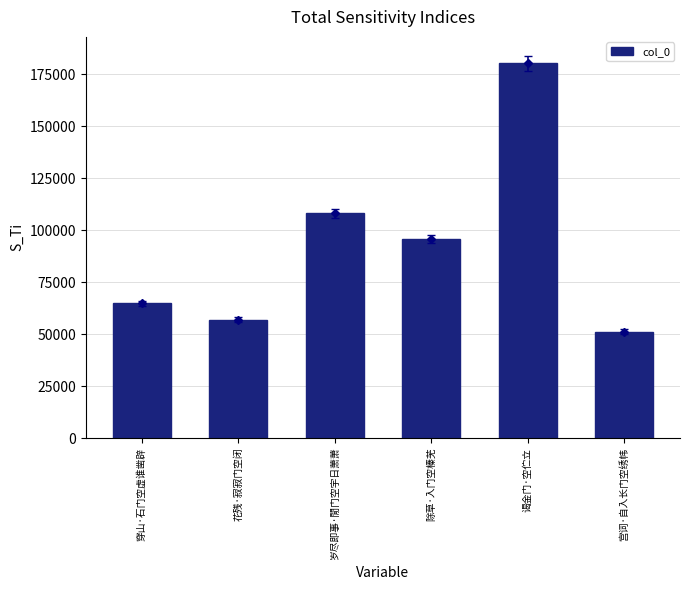

The chart shows a value of 322593 at 谒金门·空伫立. True or false?

False